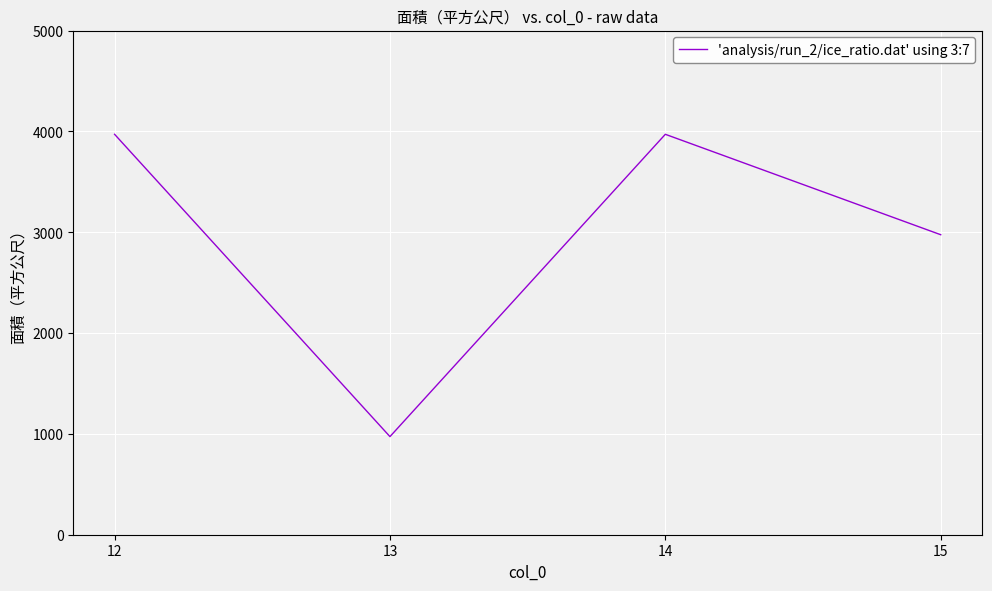

What is the change in value from 12 to 13?

-2998.0